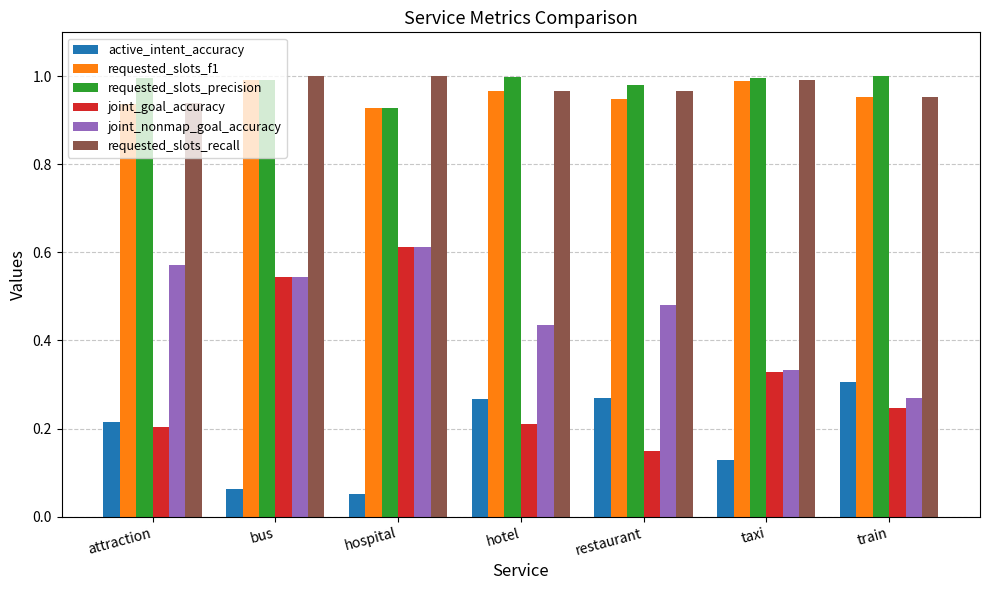

Which category has the highest value in the active_intent_accuracy series?

train